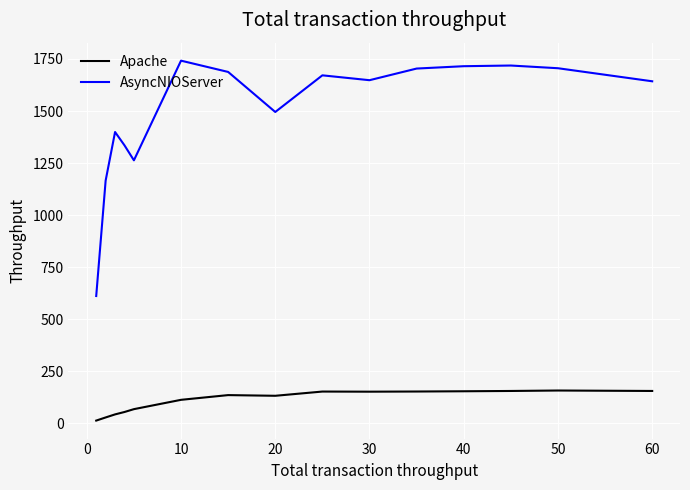

In Apache, how many points are lower than both neighbors (excluding endpoints)?

2